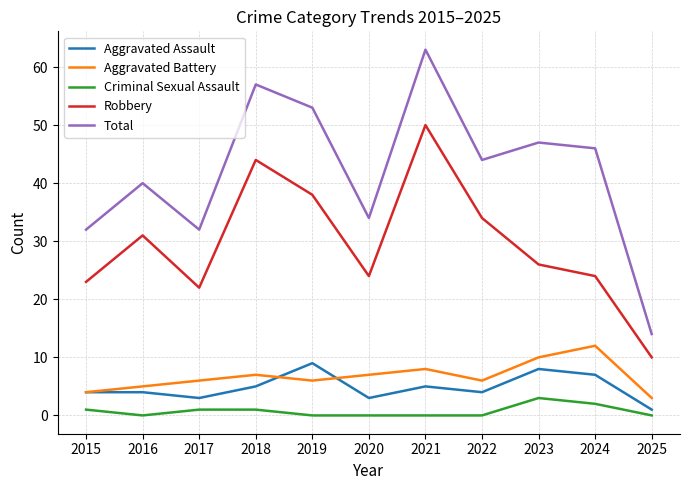

Which series changed the most between 2015 and 2024?

Total